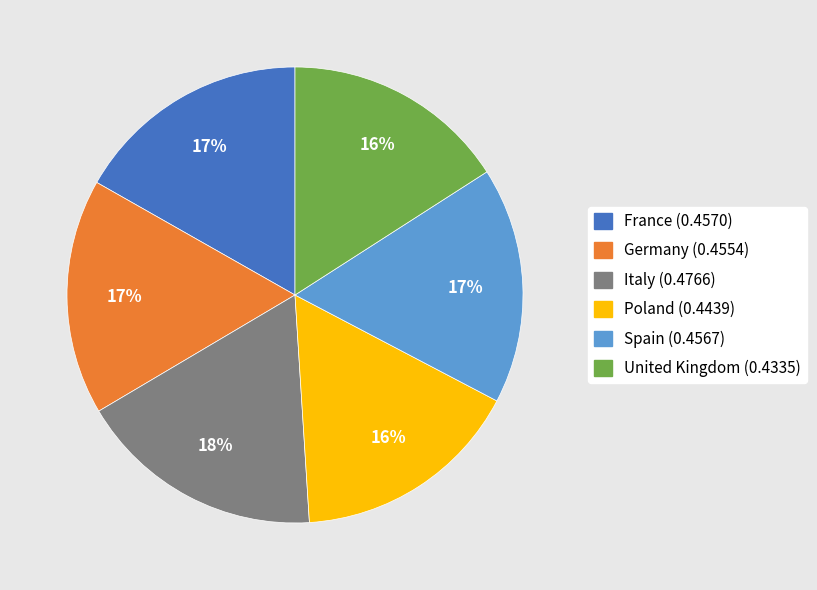

Is it true that Germany is 17% of the pie?

True